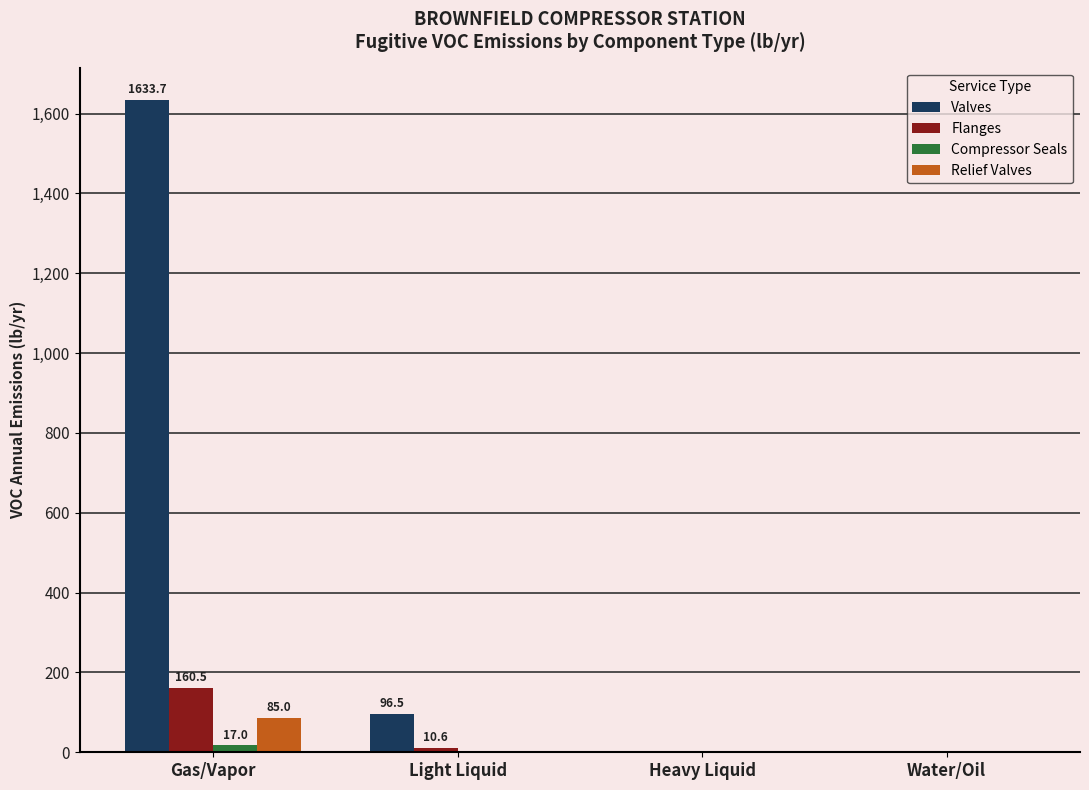

True or false: Relief Valves has a value of -52.2 at Water/Oil.

False